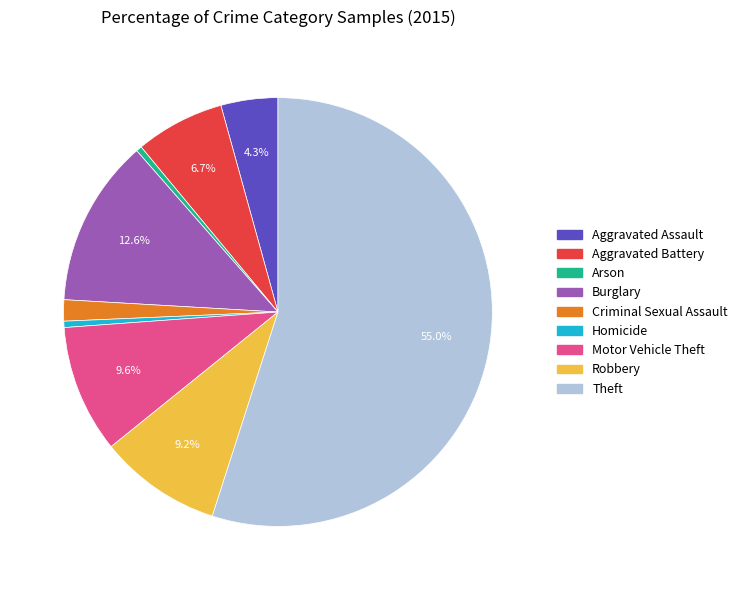

To the nearest percent, what portion does Burglary represent?

13%